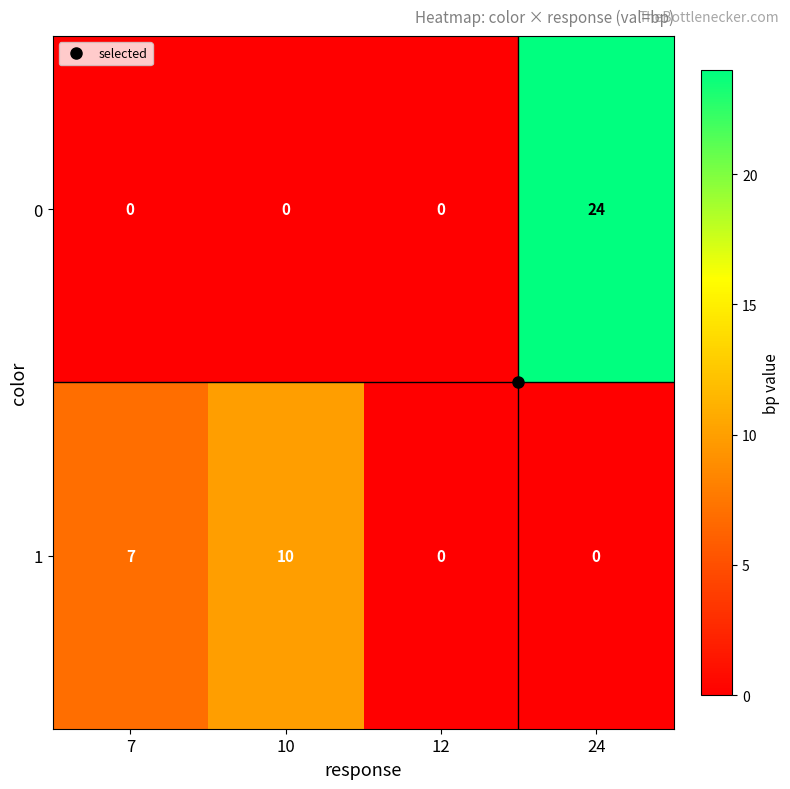

Count the 0 values in the range 0 to 24.

4